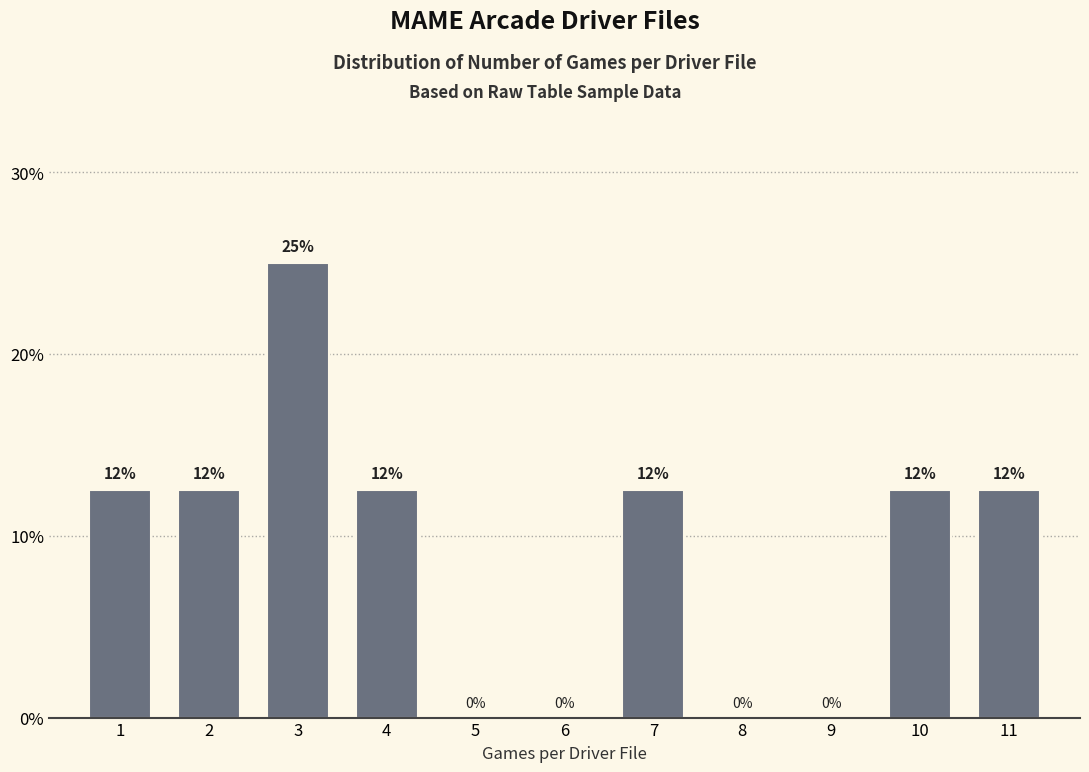

Are the bars horizontal?

No